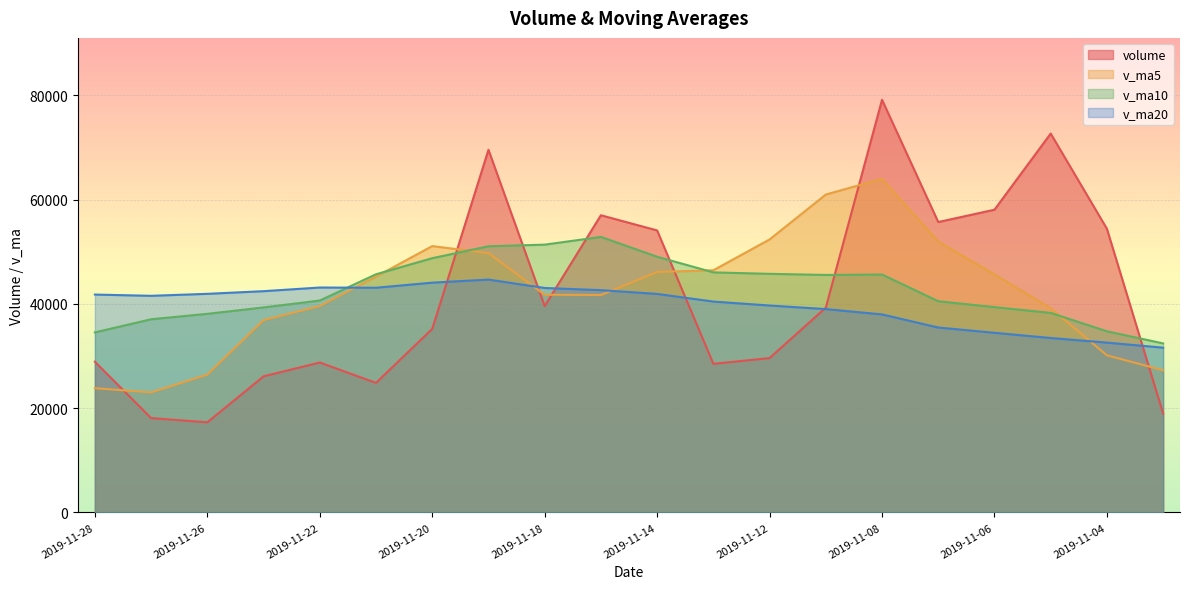

Reading left to right, extract all data points from this chart.

volume: 2019-11-28=28915.3	2019-11-27=18108.1	2019-11-26=17291.7	2019-11-25=26111.2	2019-11-22=28766.8	2019-11-21=24854.5	2019-11-20=35224.3	2019-11-19=69576.8	2019-11-18=39585.1	2019-11-15=57022.2	2019-11-14=54104.8	2019-11-13=28517.0	2019-11-12=29617.6	2019-11-11=39298.2	2019-11-08=79174.5	2019-11-07=55716.5	2019-11-06=58083.8	2019-11-05=72692.3	2019-11-04=54416.3	2019-11-01=18974.5
v_ma5: 2019-11-28=23838.6	2019-11-27=23026.5	2019-11-26=26449.7	2019-11-25=36906.7	2019-11-22=39601.5	2019-11-21=45252.6	2019-11-20=51102.7	2019-11-19=49761.2	2019-11-18=41769.3	2019-11-15=41712.0	2019-11-14=46142.4	2019-11-13=46464.8	2019-11-12=52378.1	2019-11-11=60993.1	2019-11-08=64016.7	2019-11-07=51976.7	2019-11-06=45656.0	2019-11-05=39182.6	2019-11-04=30140.6	2019-11-01=27281.4
v_ma10: 2019-11-28=34545.6	2019-11-27=37064.6	2019-11-26=38105.4	2019-11-25=39338.0	2019-11-22=40656.7	2019-11-21=45697.5	2019-11-20=48783.7	2019-11-19=51069.7	2019-11-18=51381.2	2019-11-15=52864.3	2019-11-14=49059.6	2019-11-13=46060.4	2019-11-12=45780.4	2019-11-11=45566.9	2019-11-08=45649.0	2019-11-07=40523.3	2019-11-06=39390.3	2019-11-05=38287.3	2019-11-04=34753.9	2019-11-01=32432.1
v_ma20: 2019-11-28=41802.6	2019-11-27=41562.5	2019-11-26=41942.9	2019-11-25=42452.4	2019-11-22=43152.9	2019-11-21=43110.4	2019-11-20=44087.0	2019-11-19=44678.5	2019-11-18=43067.6	2019-11-15=42648.2	2019-11-14=41928.3	2019-11-13=40458.9	2019-11-12=39702.3	2019-11-11=39016.3	2019-11-08=37992.8	2019-11-07=35479.9	2019-11-06=34465.0	2019-11-05=33468.0	2019-11-04=32585.9	2019-11-01=31611.3